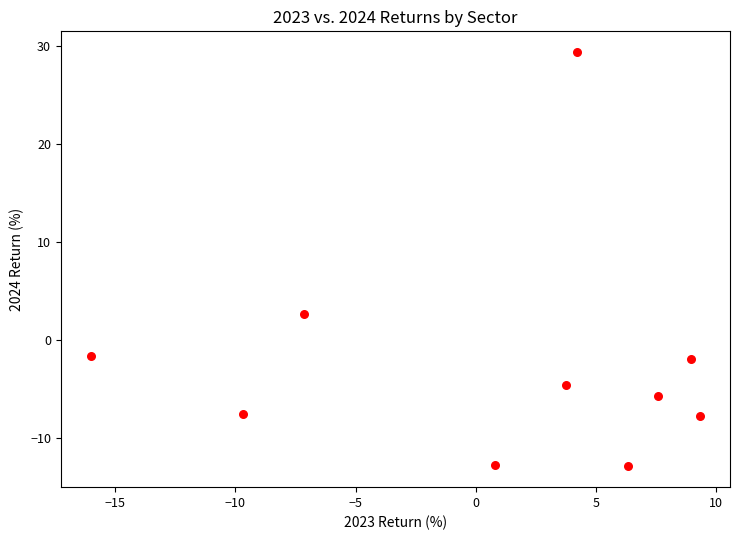

What Y value in the scatter plot is closest to 8?

2.6